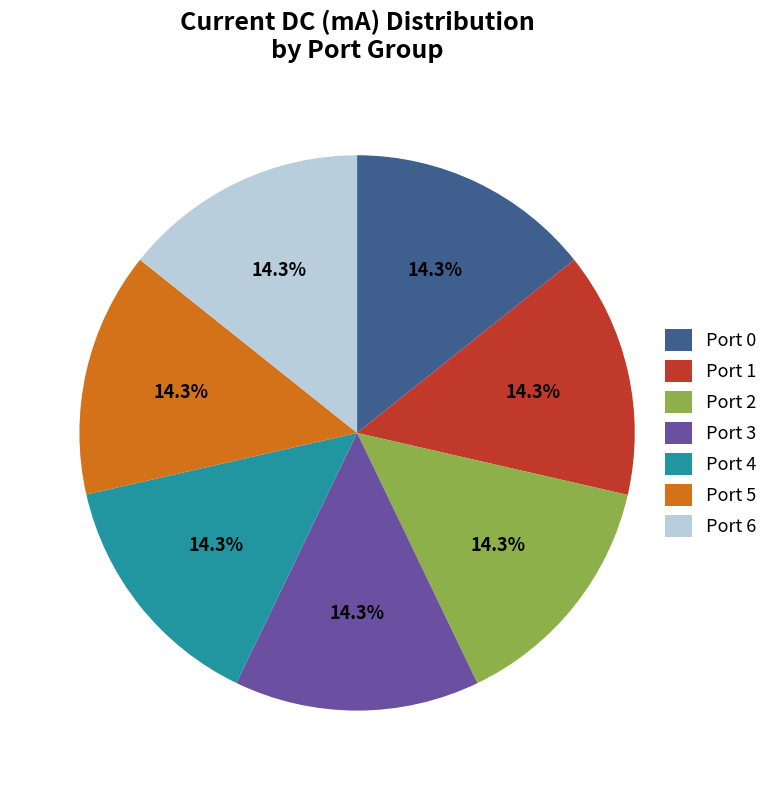

What percentage is NOT represented by Port 2?

85.7%